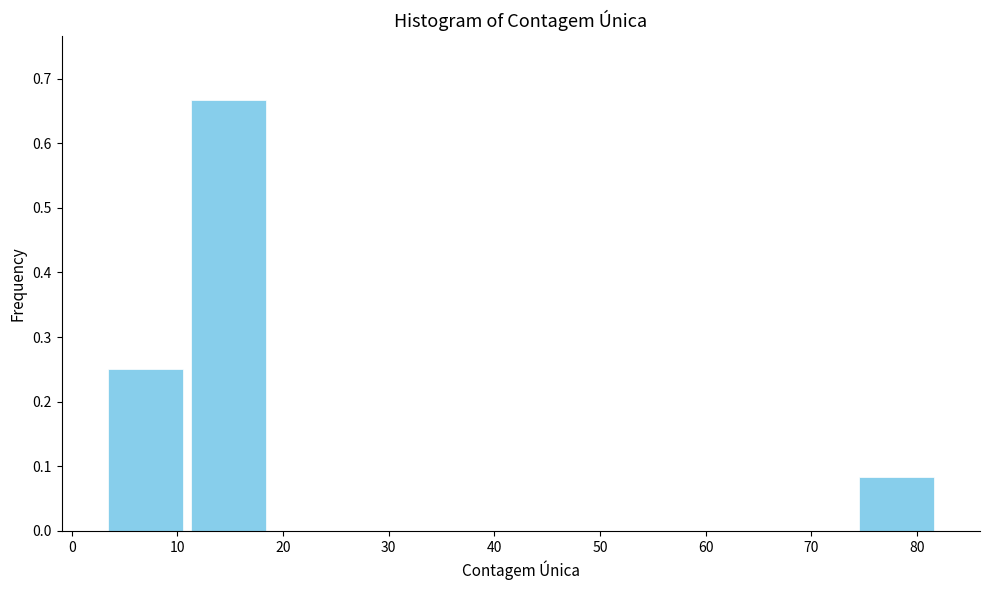

Reading left to right, list every bar in this chart as the range it spans on the x-axis followed by its height. Neither the bar edges nor the heights are printed on the chart, so give them approximately, as read against the axes.

3.0 to 10.9: 0.25
10.9 to 18.8: 0.67
18.8 to 26.7: 0
26.7 to 34.6: 0
34.6 to 42.5: 0
42.5 to 50.4: 0
50.4 to 58.3: 0
58.3 to 66.2: 0
66.2 to 74.1: 0
74.1 to 82.0: 0.08